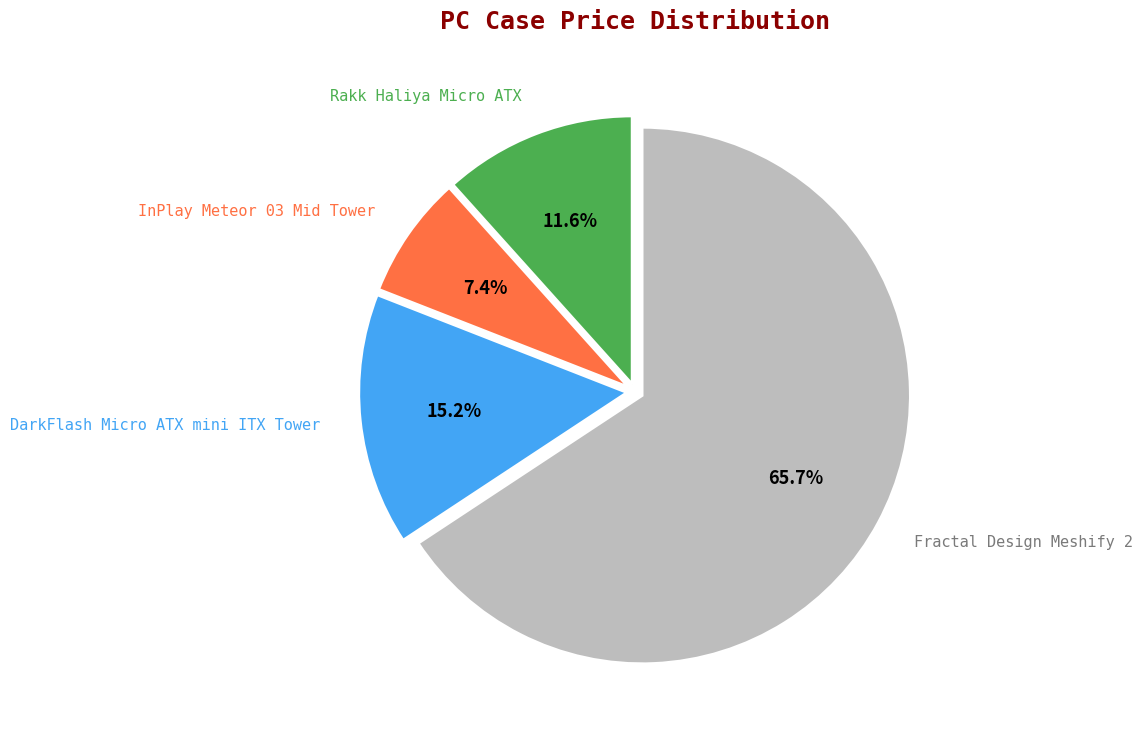

Is there any slice that represents more than half of the pie?

Yes